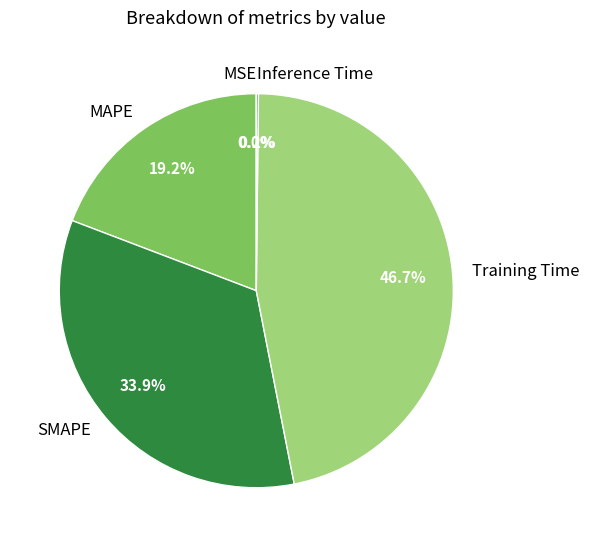

Between SMAPE and Training Time, which is larger?

Training Time